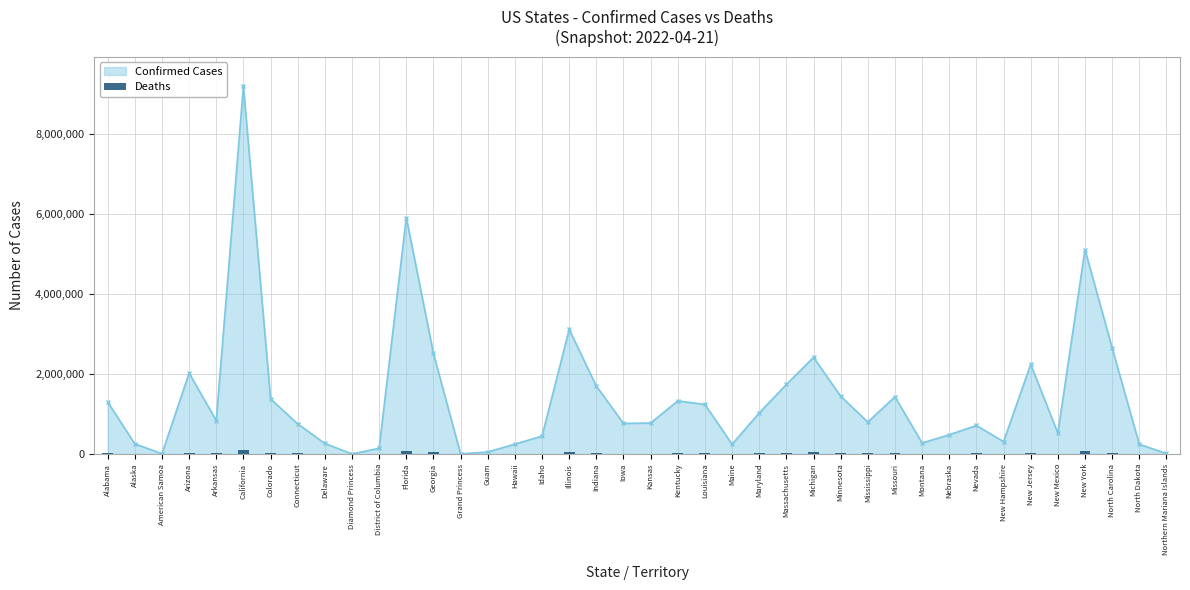

What is the value of the 38th bar from the left?

23363